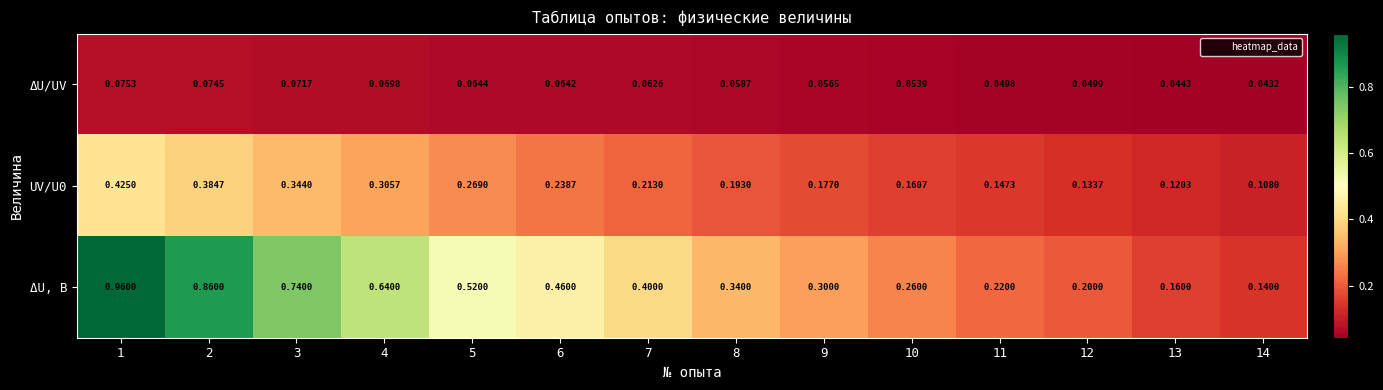

Which series changed the most between 2 and 9?

ΔU, В